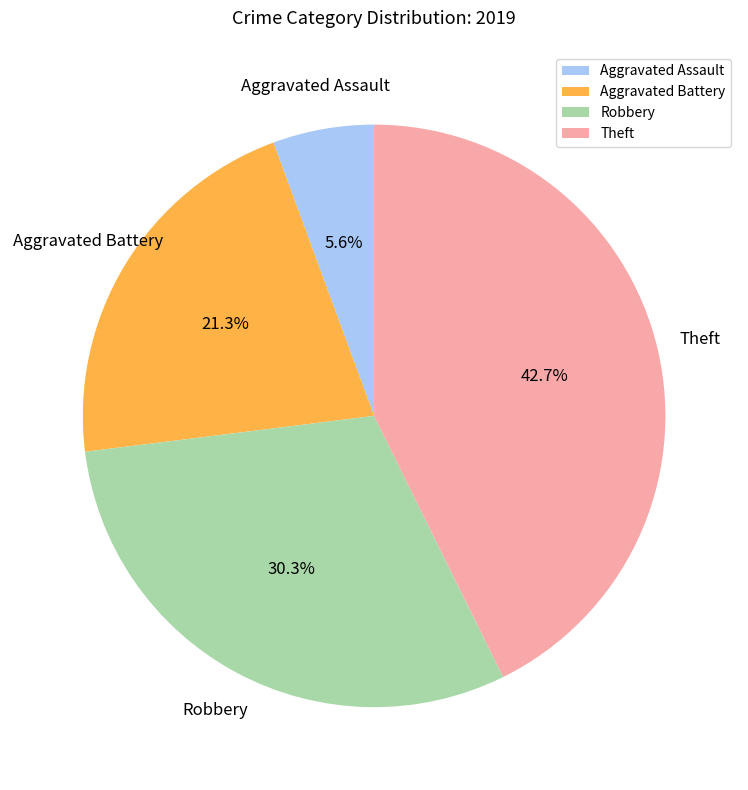

The Aggravated Battery slice represents 9% of the pie. True or false?

False